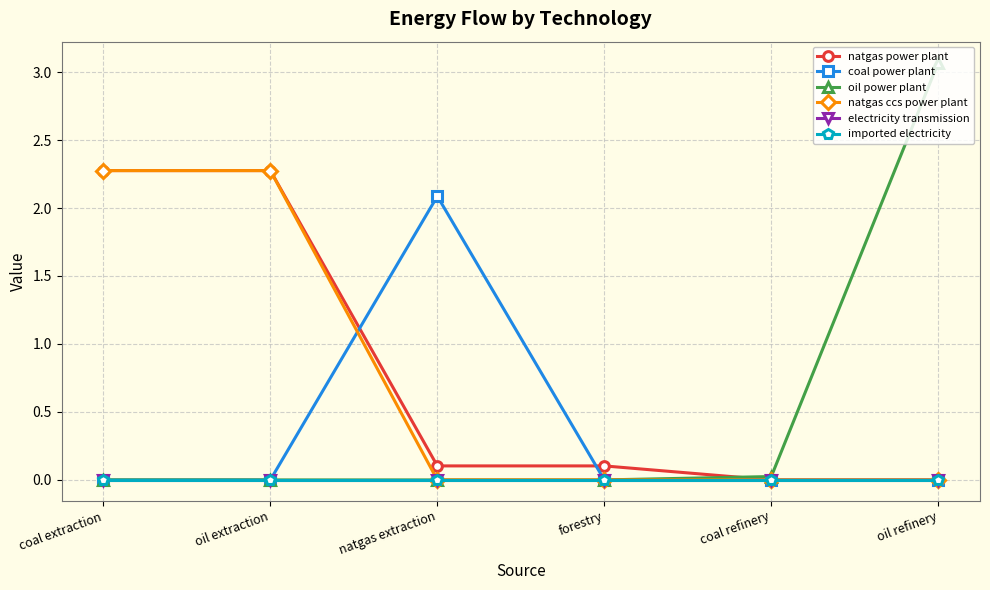

True or false: coal power plant and imported electricity intersect in this chart.

False